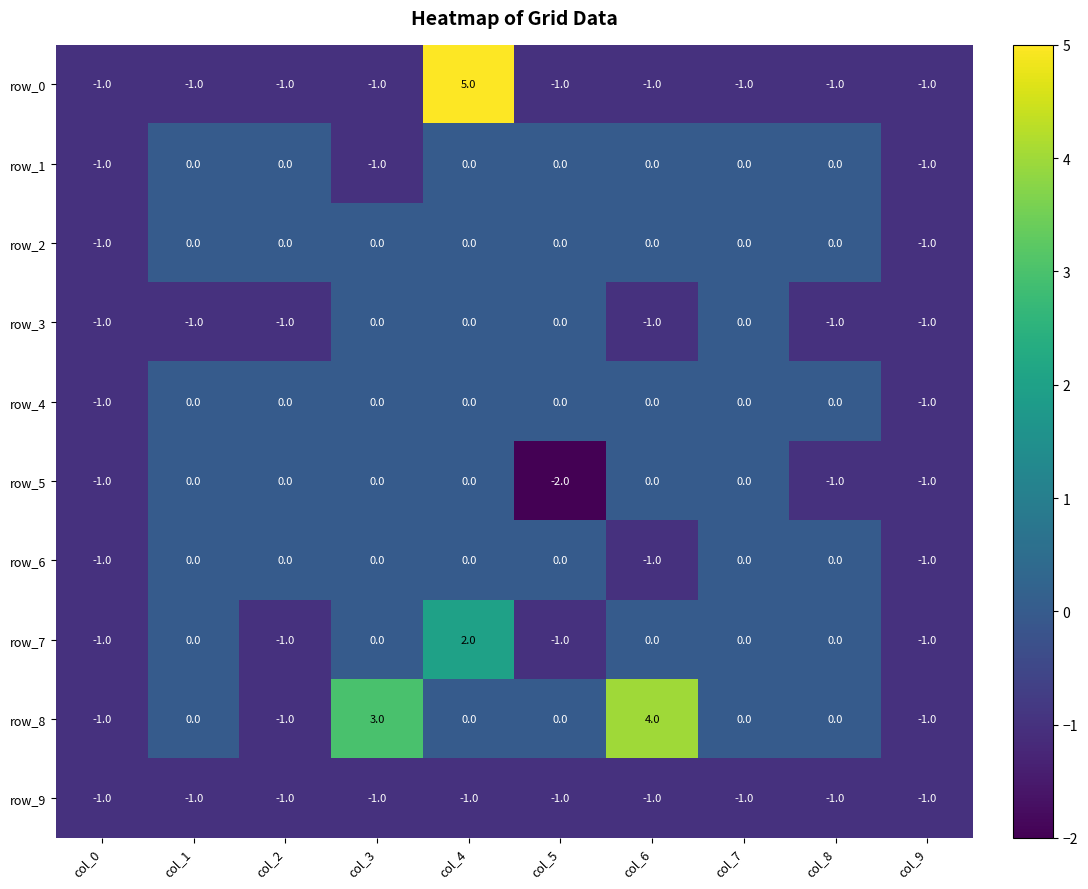

Reading left to right, transcribe all the data shown in this chart.

row_0: -1	-1	-1	-1	5	-1	-1	-1	-1	-1
row_1: -1	0	0	-1	0	0	0	0	0	-1
row_2: -1	0	0	0	0	0	0	0	0	-1
row_3: -1	-1	-1	0	0	0	-1	0	-1	-1
row_4: -1	0	0	0	0	0	0	0	0	-1
row_5: -1	0	0	0	0	-2	0	0	-1	-1
row_6: -1	0	0	0	0	0	-1	0	0	-1
row_7: -1	0	-1	0	2	-1	0	0	0	-1
row_8: -1	0	-1	3	0	0	4	0	0	-1
row_9: -1	-1	-1	-1	-1	-1	-1	-1	-1	-1